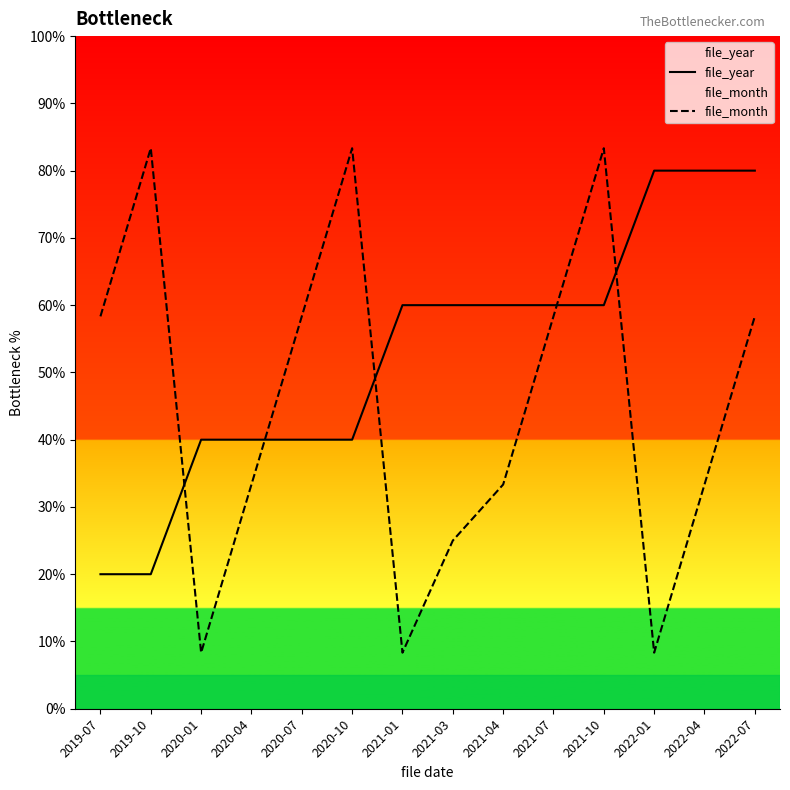

Rank the series by their average value, from highest to lowest.

file_year, file_month